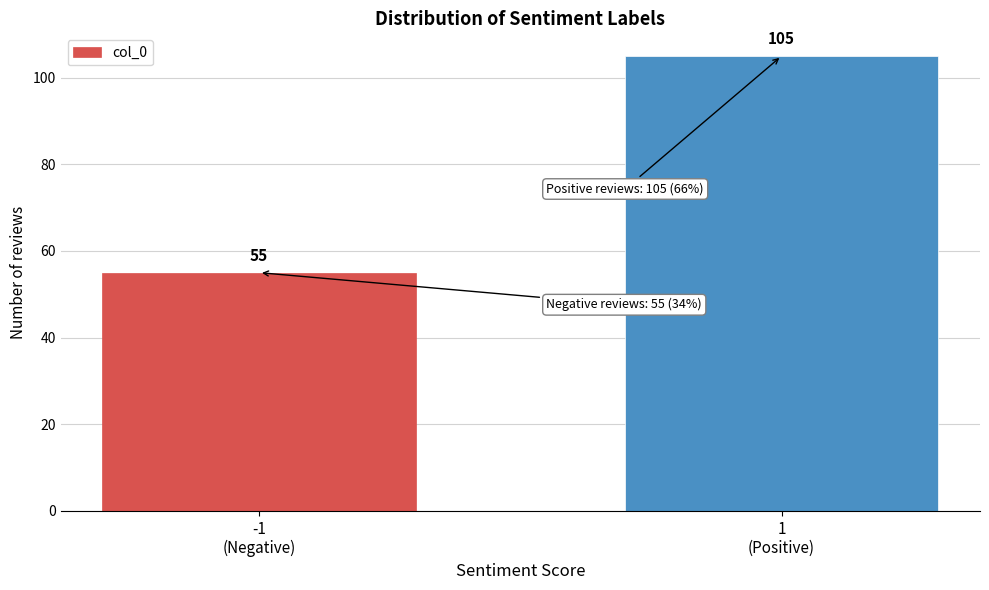

Reading left to right, extract all data points from this chart.

55	105